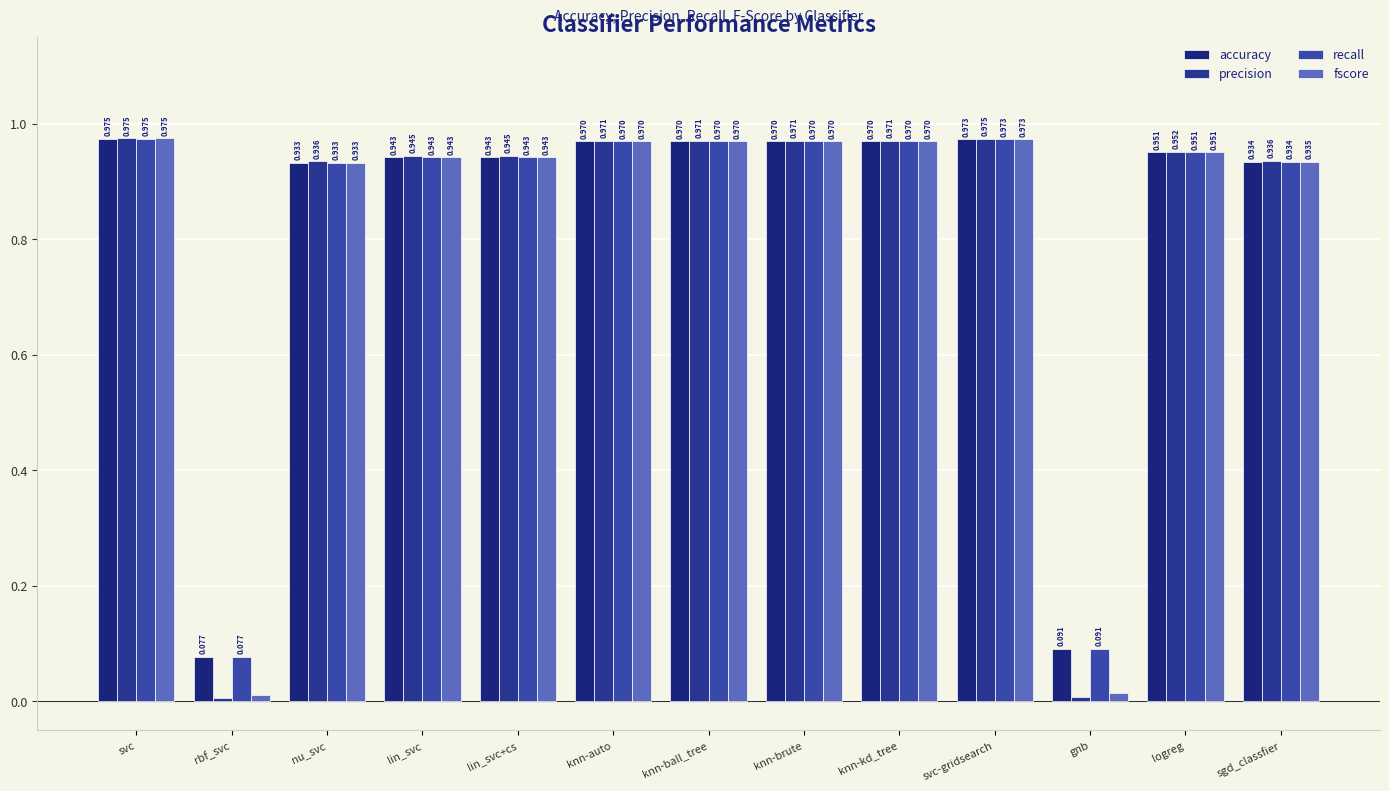

What is the label of the 11th bar from the left?

gnb